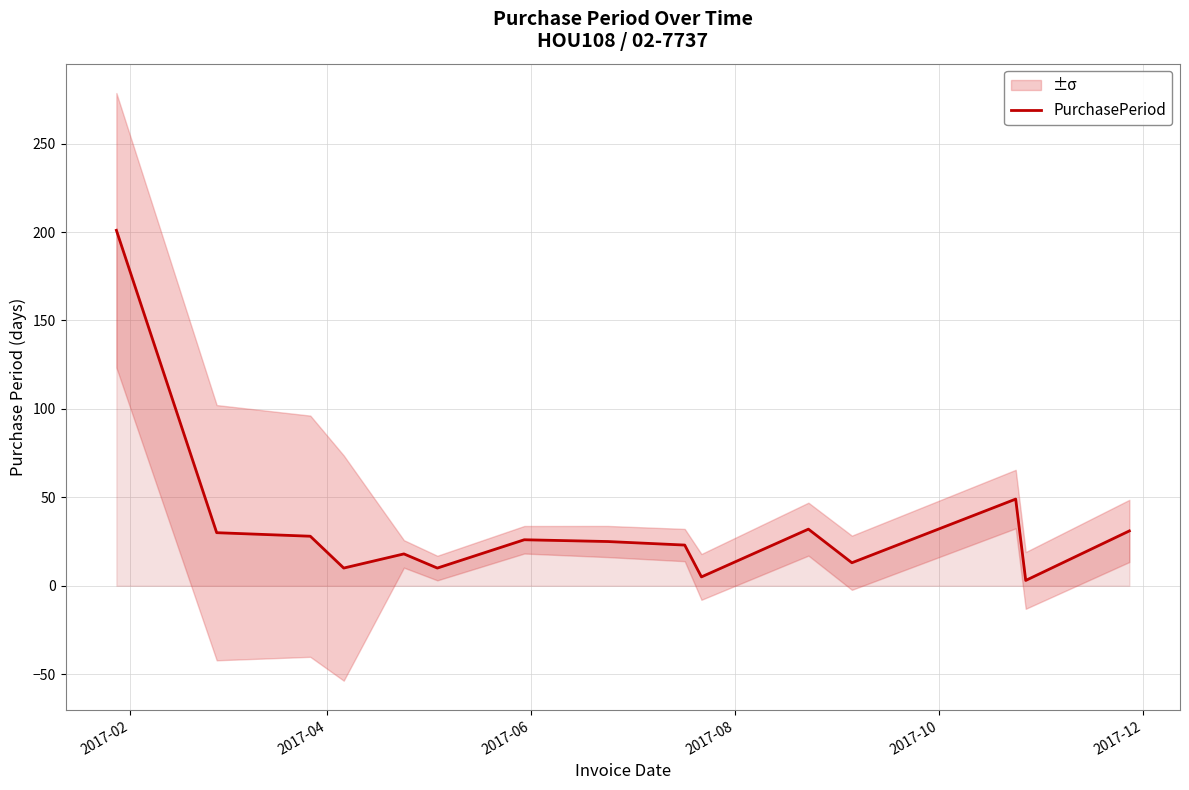

What is the highest value of the PurchasePeriod series?

201